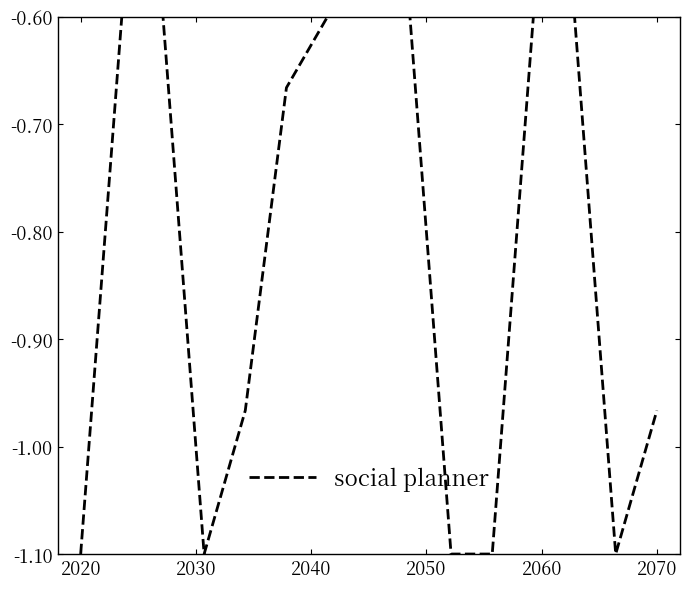

How many lines are shown in the chart?

1